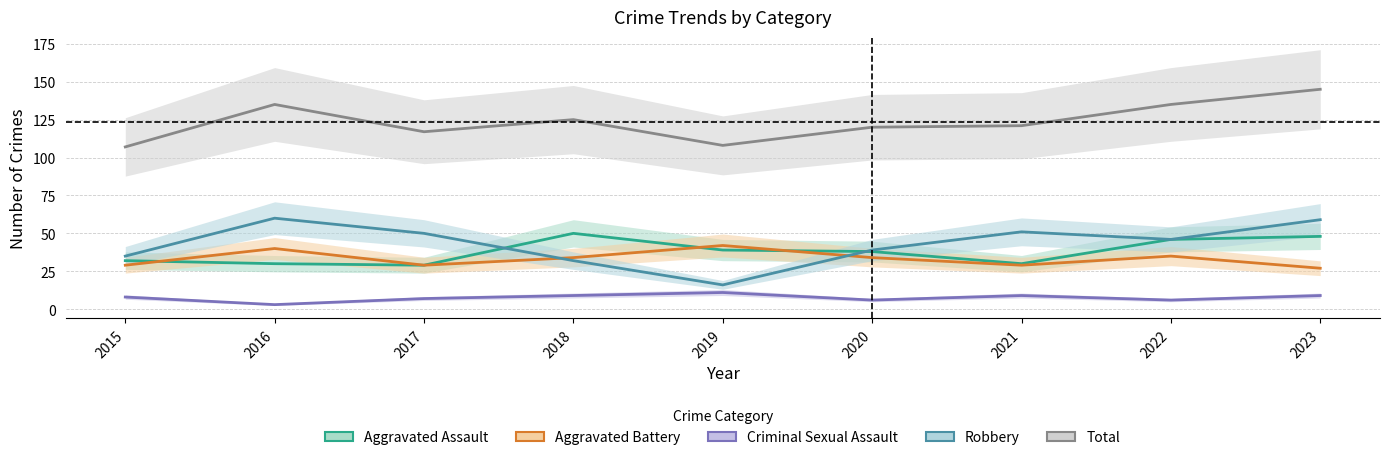

Which label corresponds to the smallest value in the chart?

2016